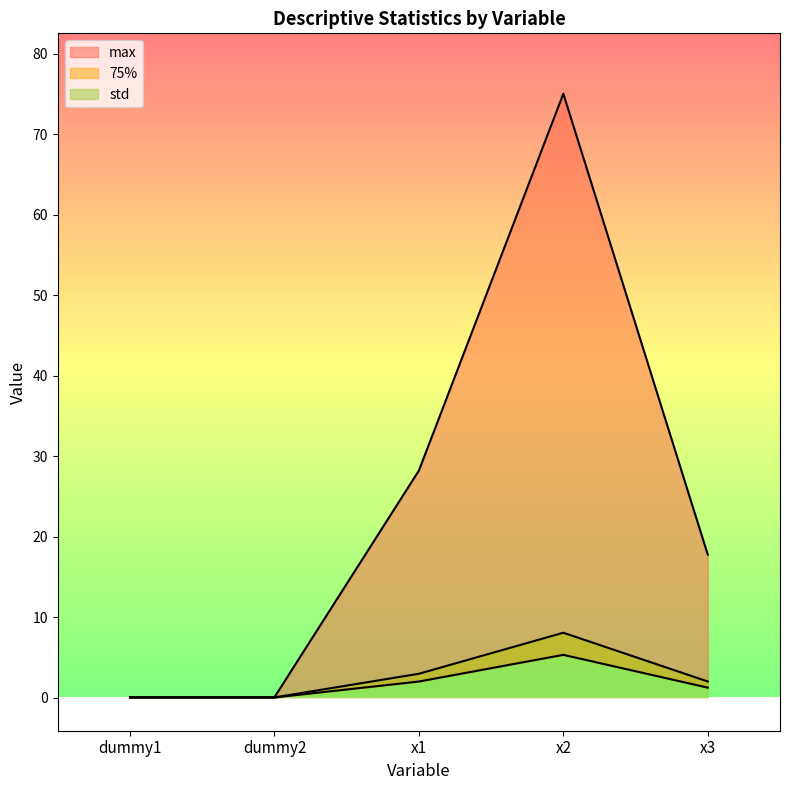

At how many categories does at least one series exceed 41?

1